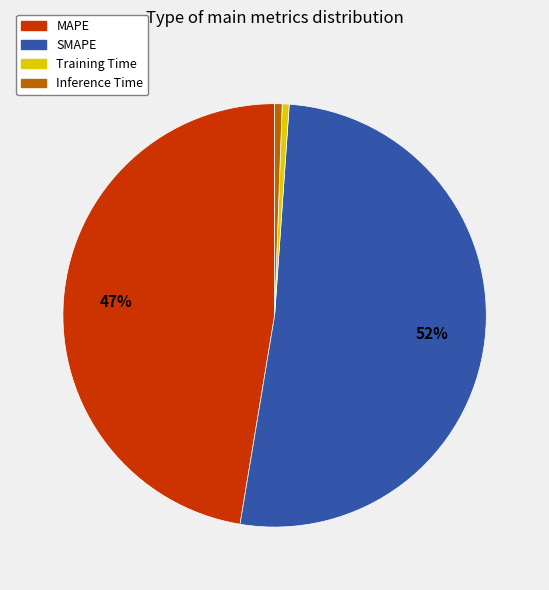

Which category has the biggest portion of the pie?

SMAPE